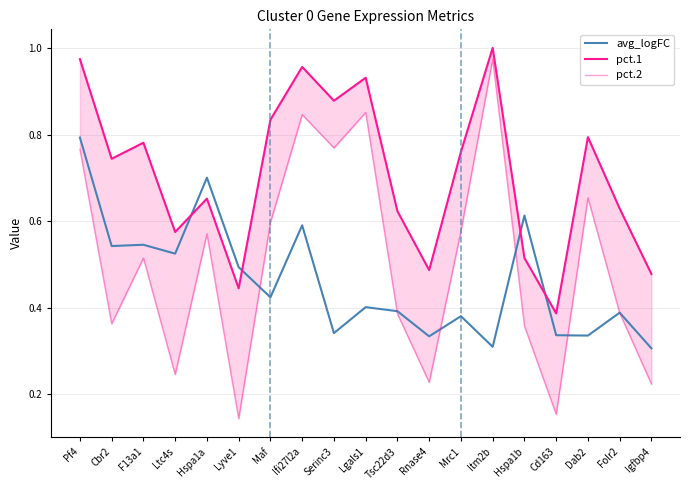

The pct.2 series shows 0.2 at Rnase4. True or false?

True